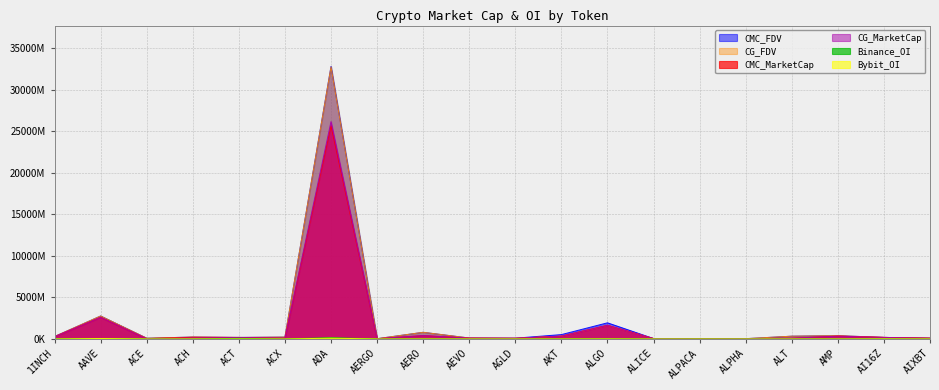

What is the difference between the CG_MarketCap values at AIXBT and ACE?

56438621.0